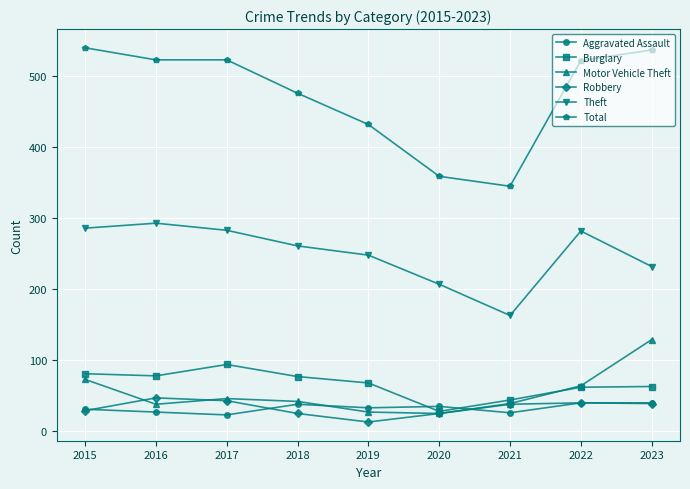

What is the value of the Robbery point at the 2nd from the left?

47